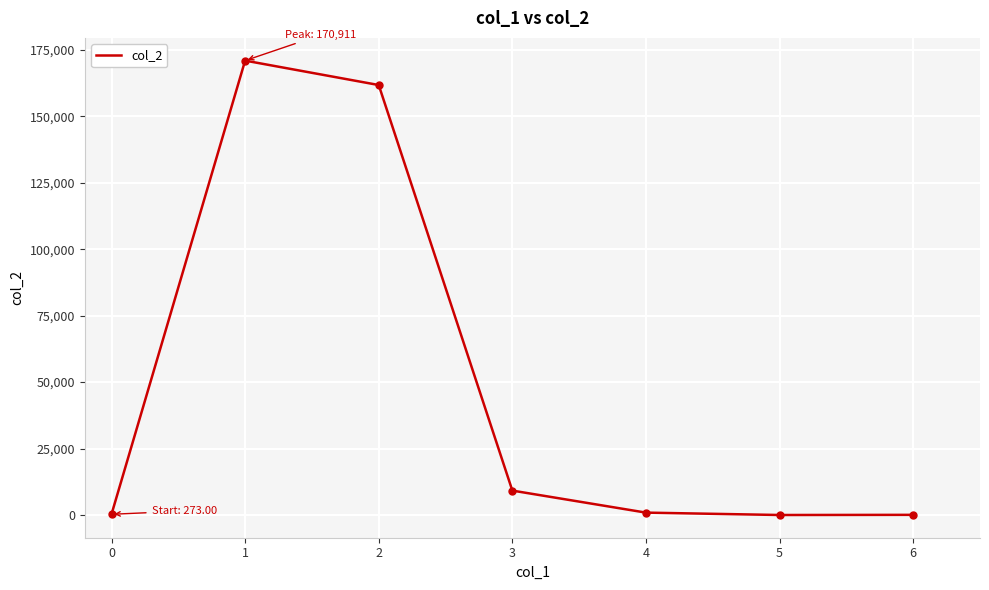

What is the change in value from 1 to 2?

-9186.0